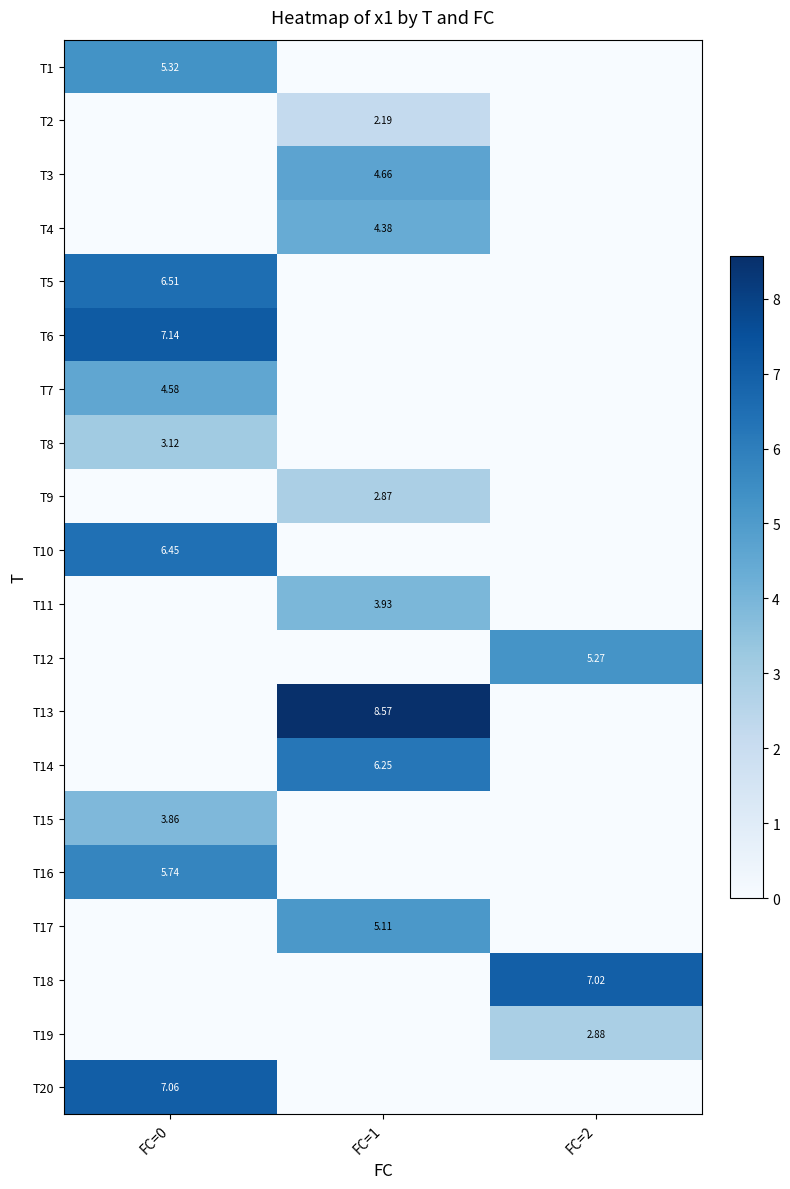

Which has a higher value, FC=1 or FC=2?

FC=1